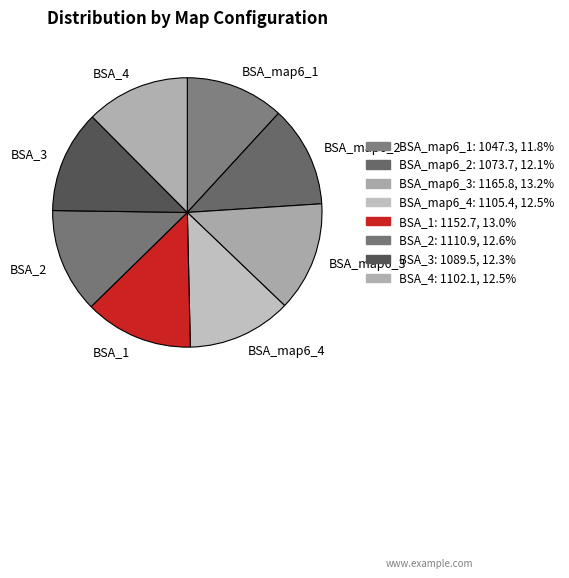

Does BSA_map6_1 account for over 50% of the chart?

No